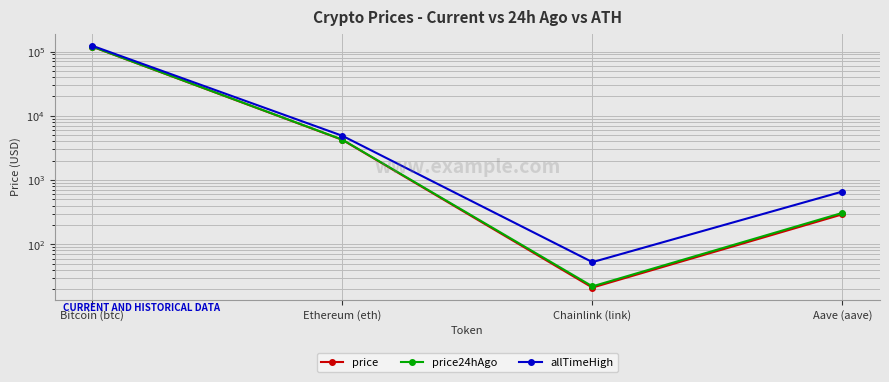

What is the maximum value for price24hAgo?

119116.0